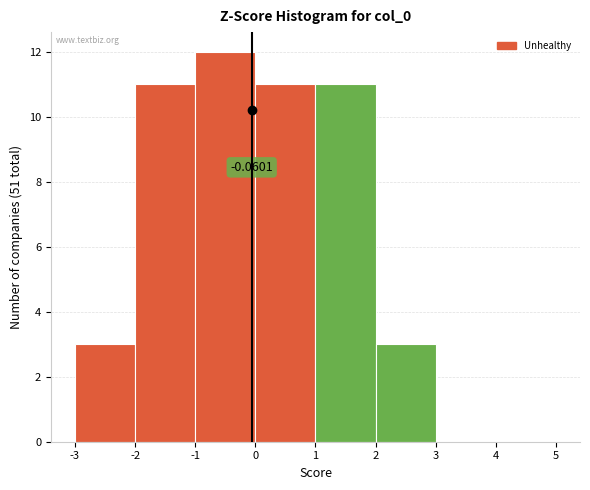

Which range on the x-axis has the tallest bar?

-1 to 0